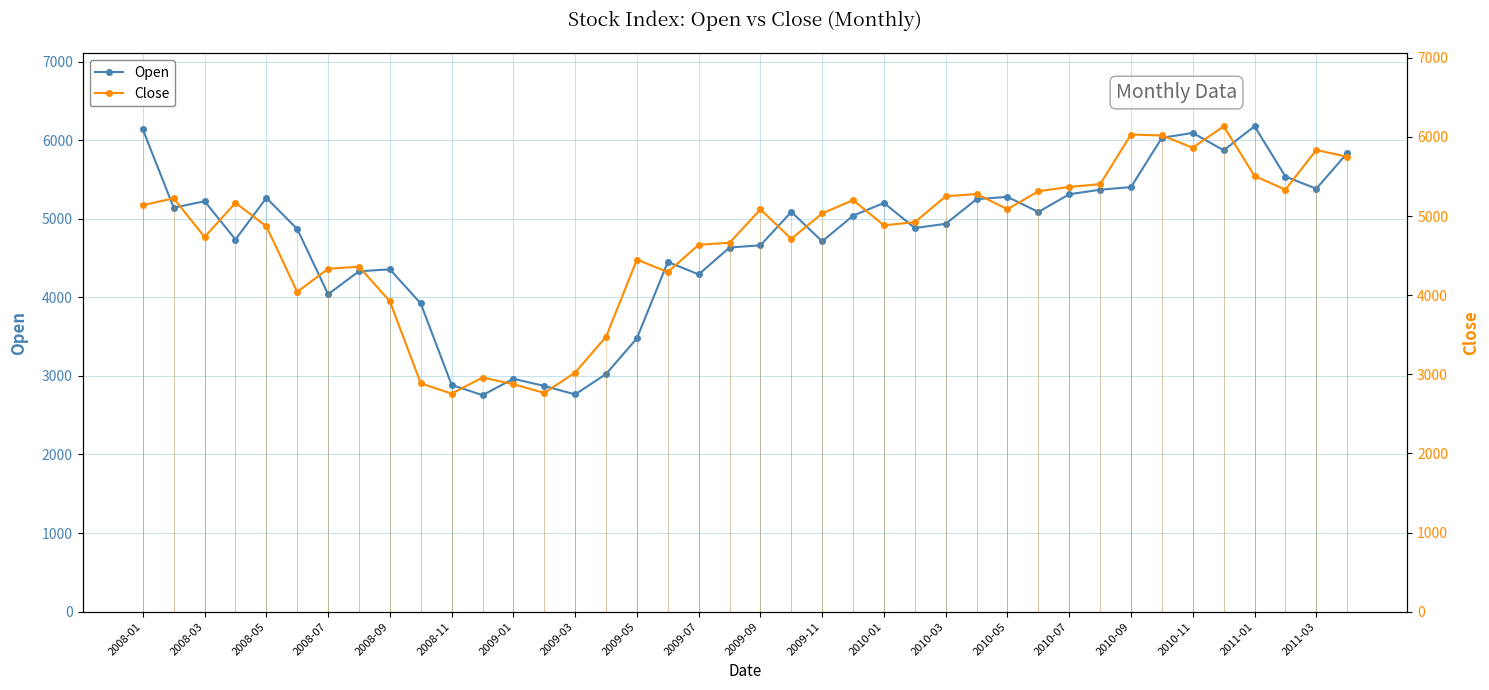

True or false: Open has more than 0 interior local peaks.

True